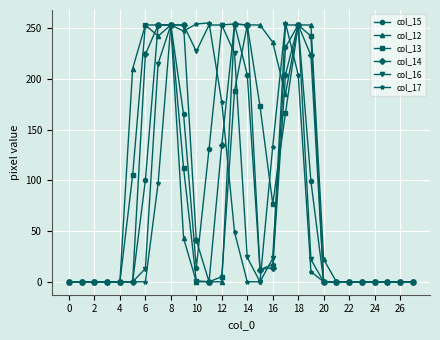

What is the greatest value displayed?

255